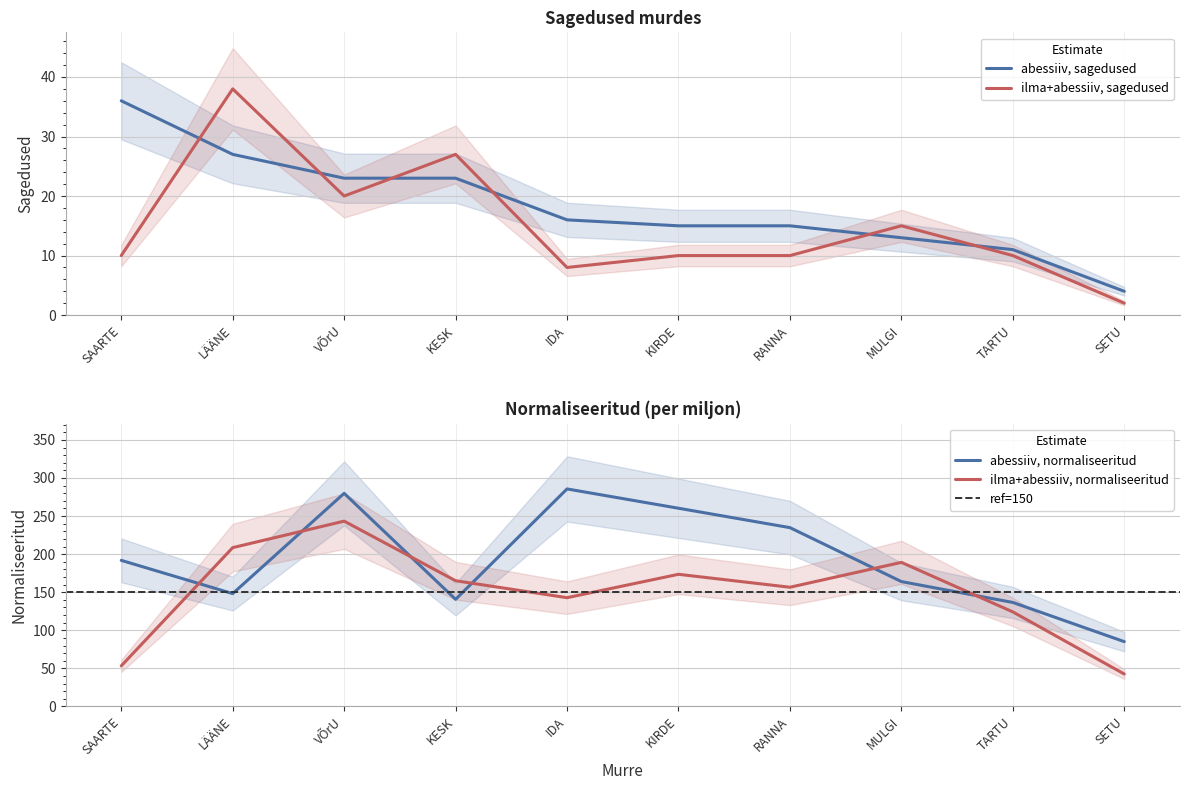

What is the lowest value of the ilma+abessiiv, sagedused series?

2